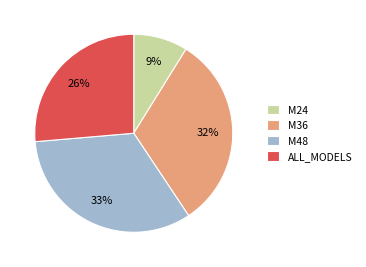

How many segments does this pie chart have?

4